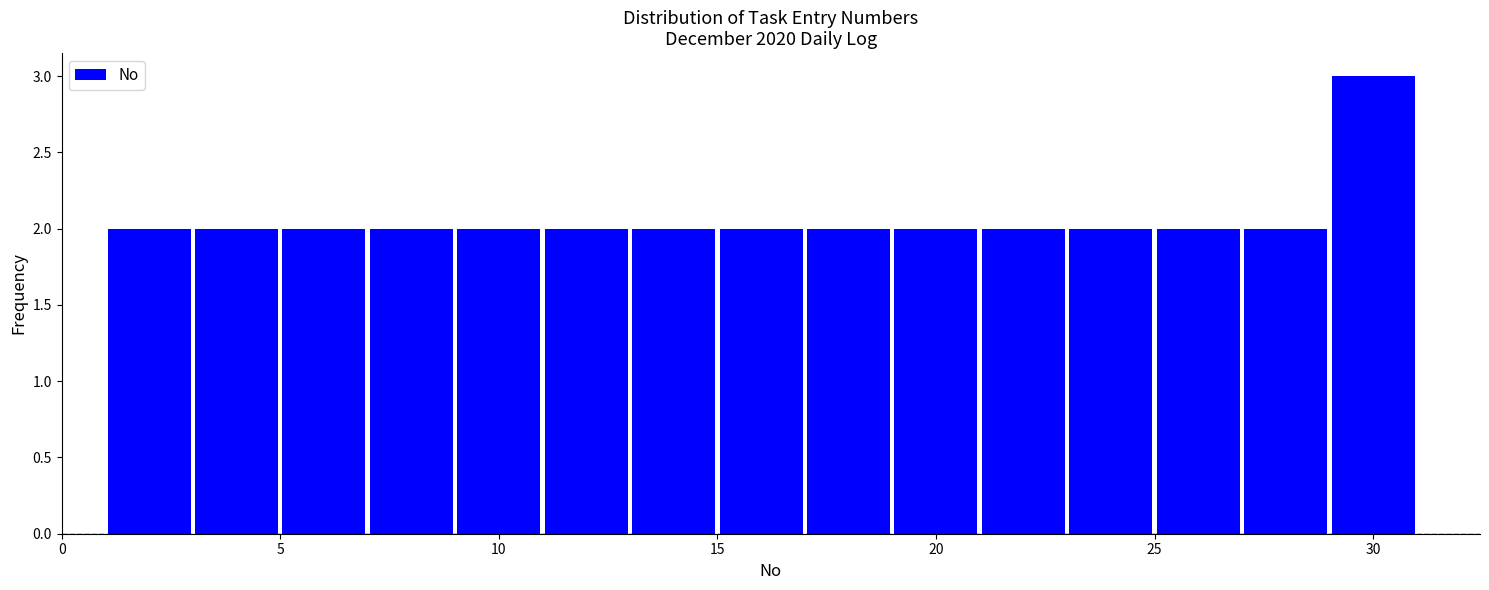

Reading left to right, transcribe this chart: for each bar, give the range it covers on the x-axis and its height. The values are not printed on the chart, so give them approximately, as read against the axis.

1 to 3: 2
3 to 5: 2
5 to 7: 2
7 to 9: 2
9 to 11: 2
11 to 13: 2
13 to 15: 2
15 to 17: 2
17 to 19: 2
19 to 21: 2
21 to 23: 2
23 to 25: 2
25 to 27: 2
27 to 29: 2
29 to 31: 3